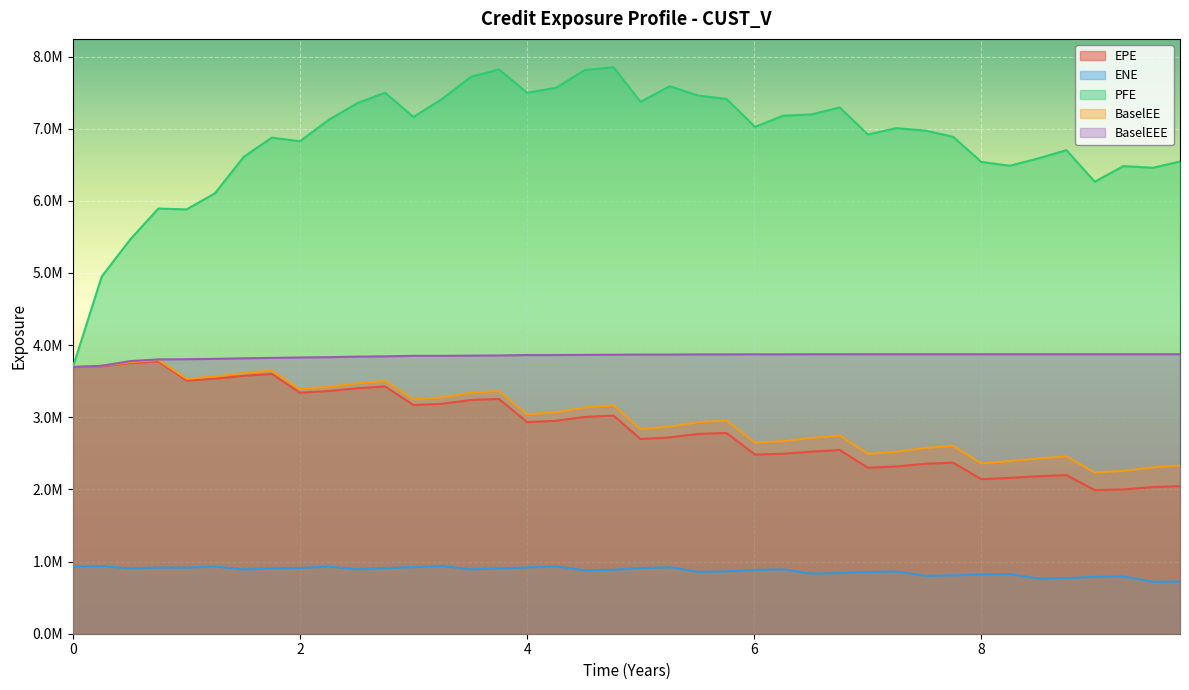

Does the chart display data point markers on the line(s)?

No